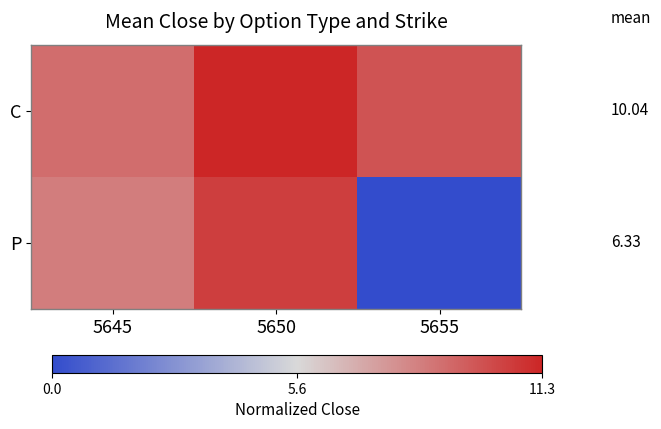

At how many categories does at least one series exceed 0?

3